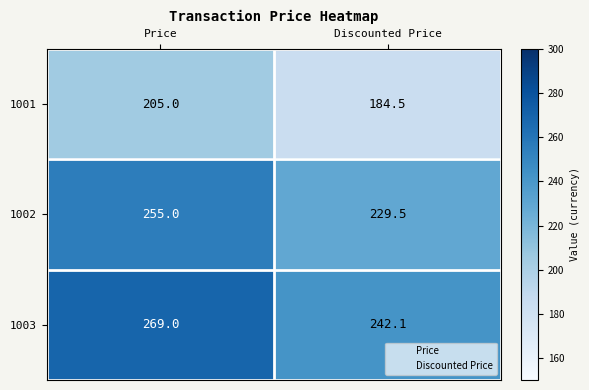

What is the sum of the 1001 values at Price and Discounted Price?

389.5